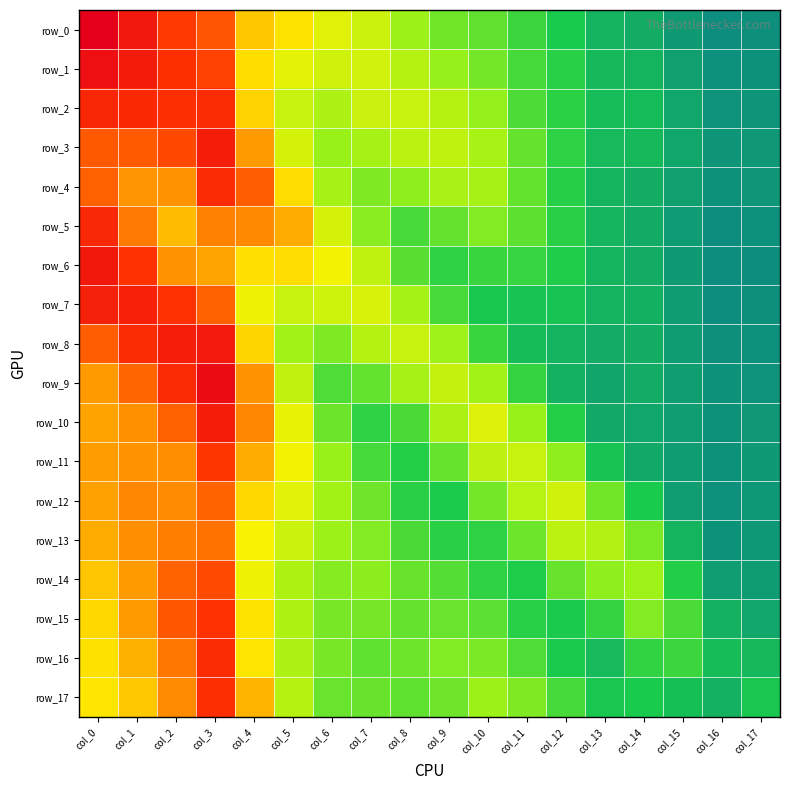

Reading left to right, what are all the values shown in this chart?

row_0: 0.1	0.1	0.1	0.1	0.1	0.1	0.1	0.1	0.0	0.0	0.0	0.0	0.0	0.0	0.0	0.0	0.0	0.0
row_1: 0.1	0.1	0.1	0.1	0.1	0.1	0.1	0.1	0.1	0.0	0.0	0.0	0.0	0.0	0.0	0.0	0.0	0.0
row_2: 0.1	0.1	0.1	0.1	0.1	0.1	0.0	0.1	0.1	0.1	0.0	0.0	0.0	0.0	0.0	0.0	0.0	0.0
row_3: 0.1	0.1	0.1	0.1	0.1	0.1	0.0	0.0	0.1	0.1	0.0	0.0	0.0	0.0	0.0	0.0	0.0	0.0
row_4: 0.1	0.1	0.1	0.1	0.1	0.1	0.0	0.0	0.0	0.0	0.0	0.0	0.0	0.0	0.0	0.0	0.0	0.0
row_5: 0.1	0.1	0.1	0.1	0.1	0.1	0.1	0.0	0.0	0.0	0.0	0.0	0.0	0.0	0.0	0.0	0.0	0.0
row_6: 0.1	0.1	0.1	0.1	0.1	0.1	0.1	0.1	0.0	0.0	0.0	0.0	0.0	0.0	0.0	0.0	0.0	0.0
row_7: 0.1	0.1	0.1	0.1	0.1	0.1	0.1	0.1	0.0	0.0	0.0	0.0	0.0	0.0	0.0	0.0	0.0	0.0
row_8: 0.1	0.1	0.1	0.1	0.1	0.0	0.0	0.1	0.1	0.0	0.0	0.0	0.0	0.0	0.0	0.0	0.0	0.0
row_9: 0.1	0.1	0.1	0.1	0.1	0.1	0.0	0.0	0.0	0.1	0.0	0.0	0.0	0.0	0.0	0.0	0.0	0.0
row_10: 0.1	0.1	0.1	0.1	0.1	0.1	0.0	0.0	0.0	0.0	0.1	0.0	0.0	0.0	0.0	0.0	0.0	0.0
row_11: 0.1	0.1	0.1	0.1	0.1	0.1	0.0	0.0	0.0	0.0	0.1	0.1	0.0	0.0	0.0	0.0	0.0	0.0
row_12: 0.1	0.1	0.1	0.1	0.1	0.1	0.0	0.0	0.0	0.0	0.0	0.1	0.1	0.0	0.0	0.0	0.0	0.0
row_13: 0.1	0.1	0.1	0.1	0.1	0.1	0.0	0.0	0.0	0.0	0.0	0.0	0.1	0.1	0.0	0.0	0.0	0.0
row_14: 0.1	0.1	0.1	0.1	0.1	0.1	0.0	0.0	0.0	0.0	0.0	0.0	0.0	0.0	0.0	0.0	0.0	0.0
row_15: 0.1	0.1	0.1	0.1	0.1	0.1	0.0	0.0	0.0	0.0	0.0	0.0	0.0	0.0	0.0	0.0	0.0	0.0
row_16: 0.1	0.1	0.1	0.1	0.1	0.0	0.0	0.0	0.0	0.0	0.0	0.0	0.0	0.0	0.0	0.0	0.0	0.0
row_17: 0.1	0.1	0.1	0.1	0.1	0.1	0.0	0.0	0.0	0.0	0.0	0.0	0.0	0.0	0.0	0.0	0.0	0.0